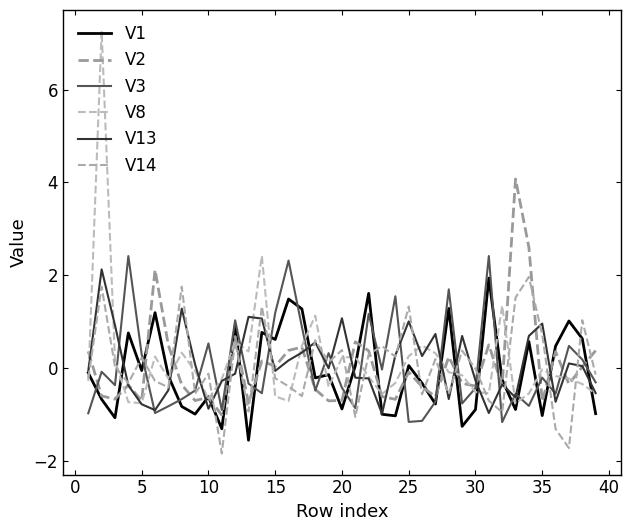

How many values in V1 are above zero?

16